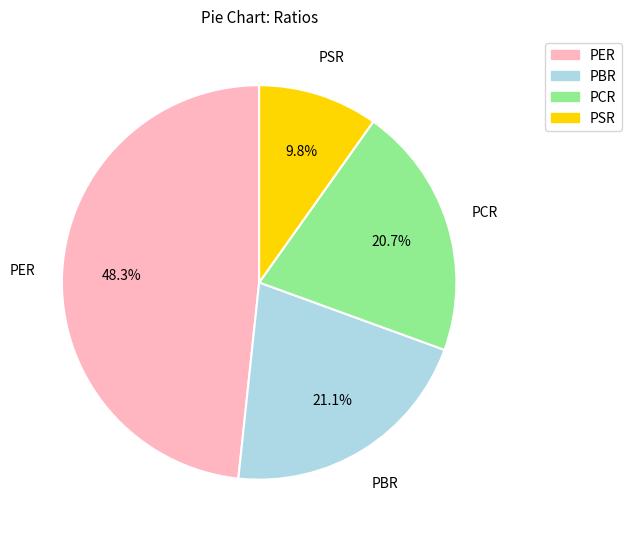

How many segments does this pie chart have?

4